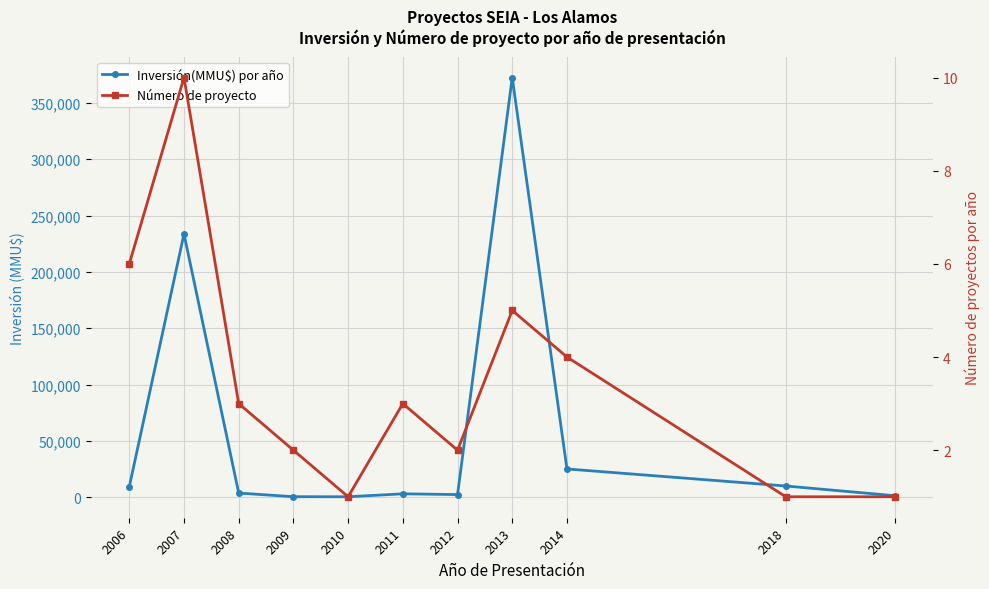

At 2007, list the series in order from largest to smallest.

Inversión(MMU$) por año, Número de proyecto